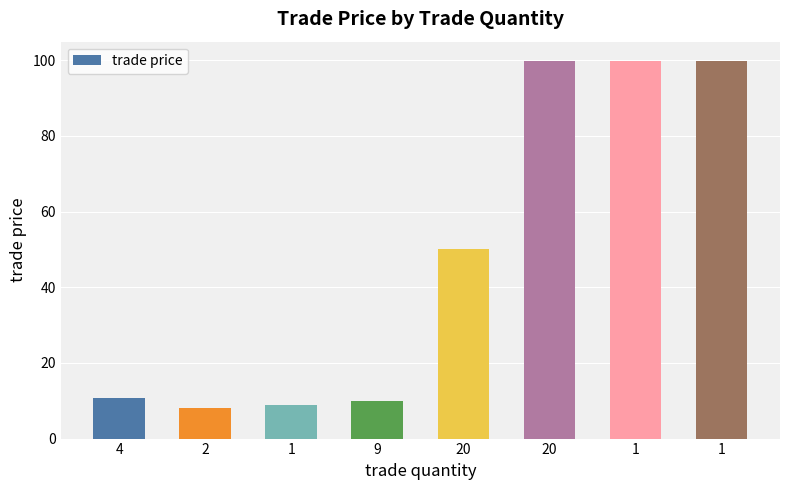

Reading left to right, transcribe all the data shown in this chart.

4=10.6	2=8.0	1=9.0	9=10.0	20=50.0	20=99.9	1=99.9	1=99.9